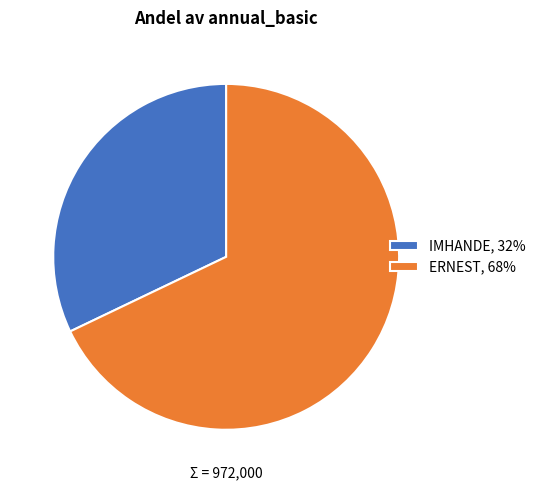

True or false: ERNEST accounts for 54% of the total.

False